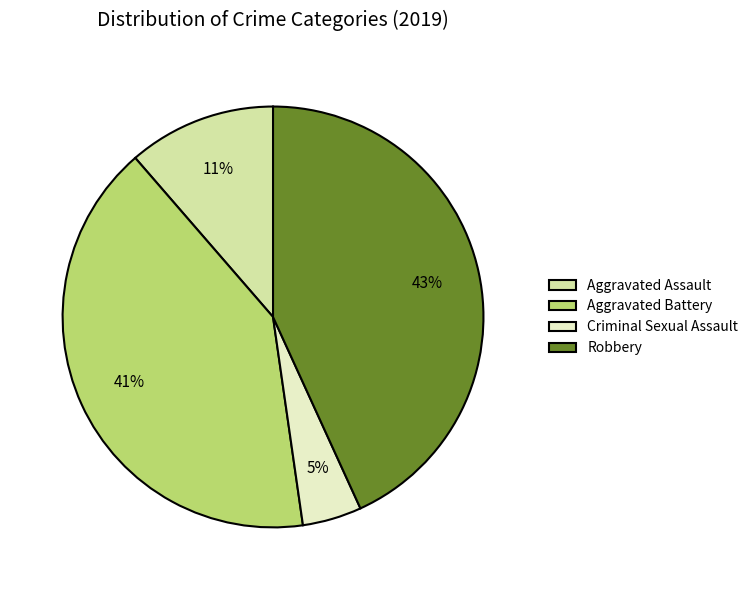

How many segments does this pie chart have?

4